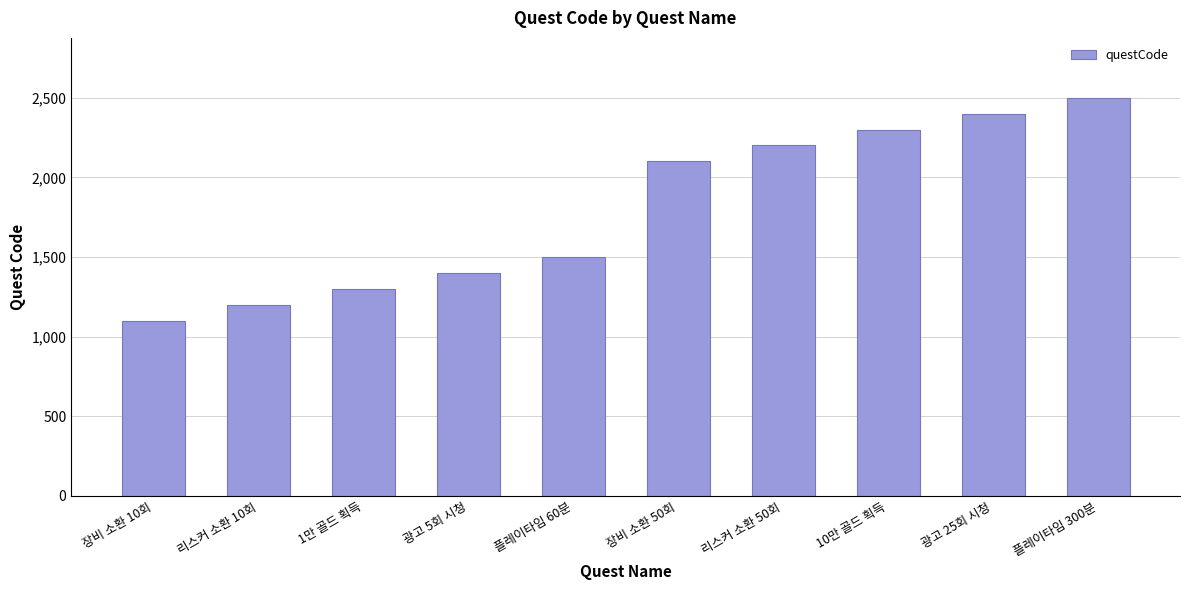

What is the sum of the values at 플레이타임 60분 and 리스커 소환 10회?

2700